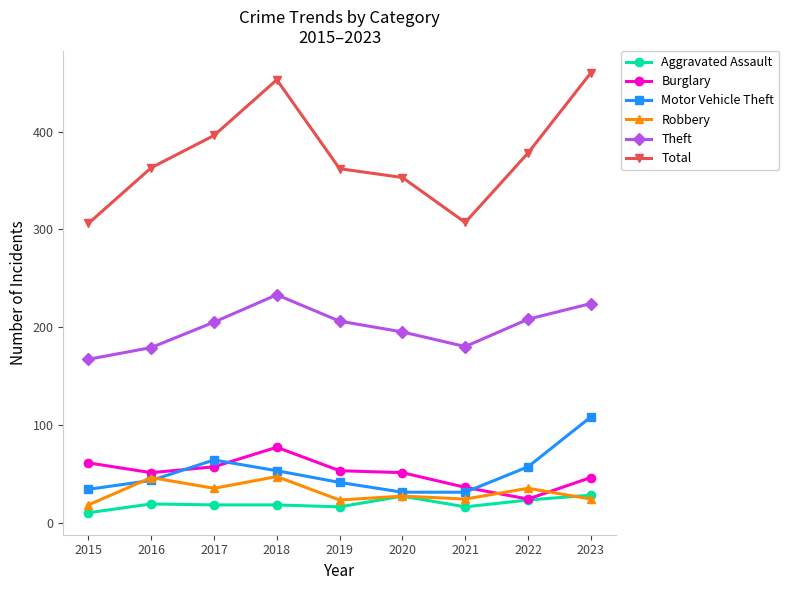

How many interior local valleys does the Theft series have?

1